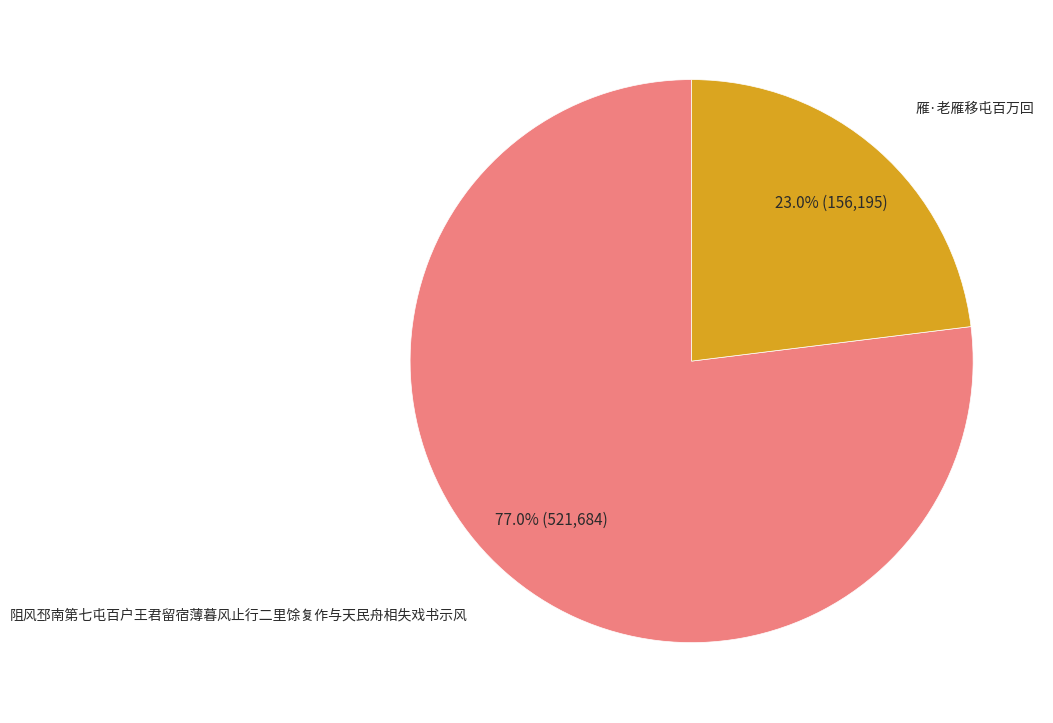

Is there a majority slice in this chart?

Yes